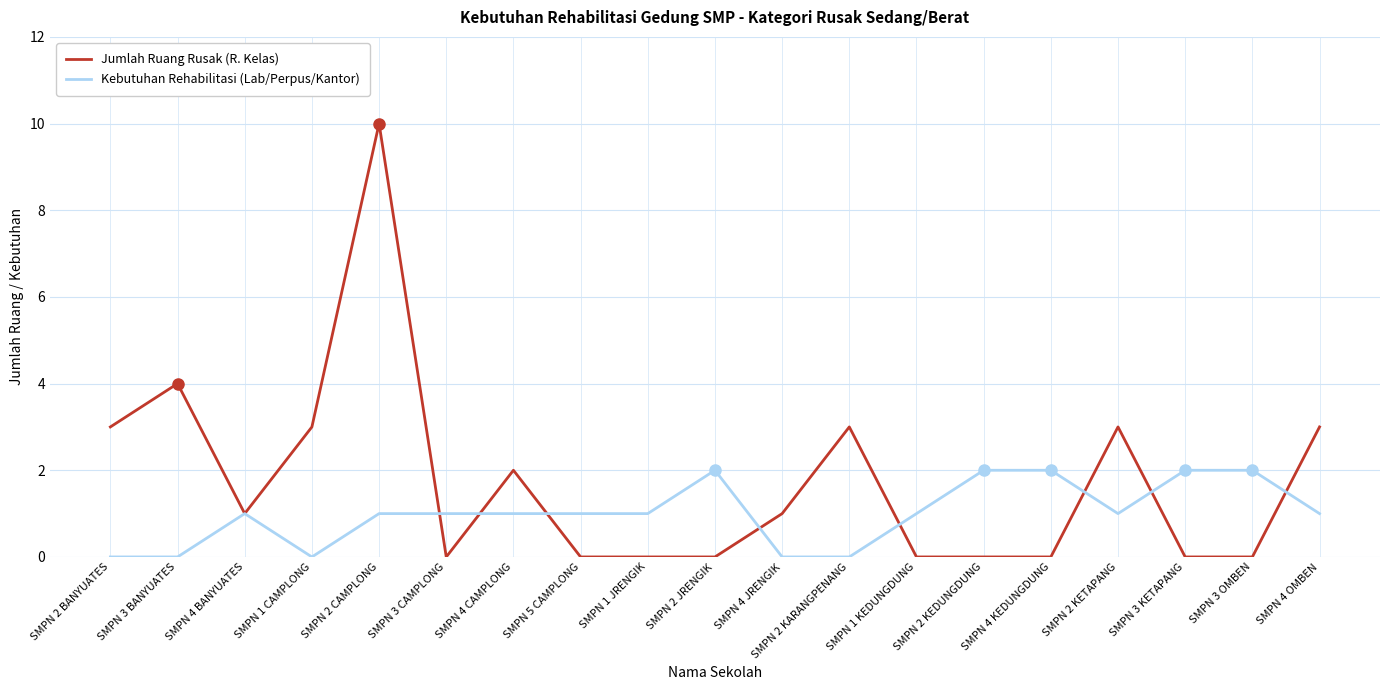

Does the chart display data point markers on the line(s)?

No